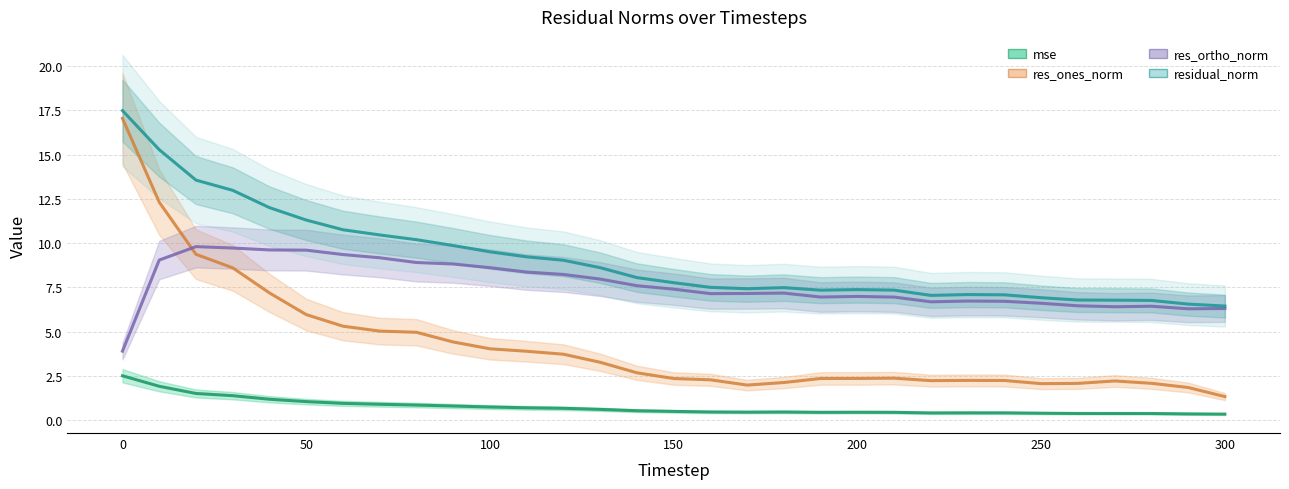

True or false: res_ones_norm has a value of 8.6 at 30.

True